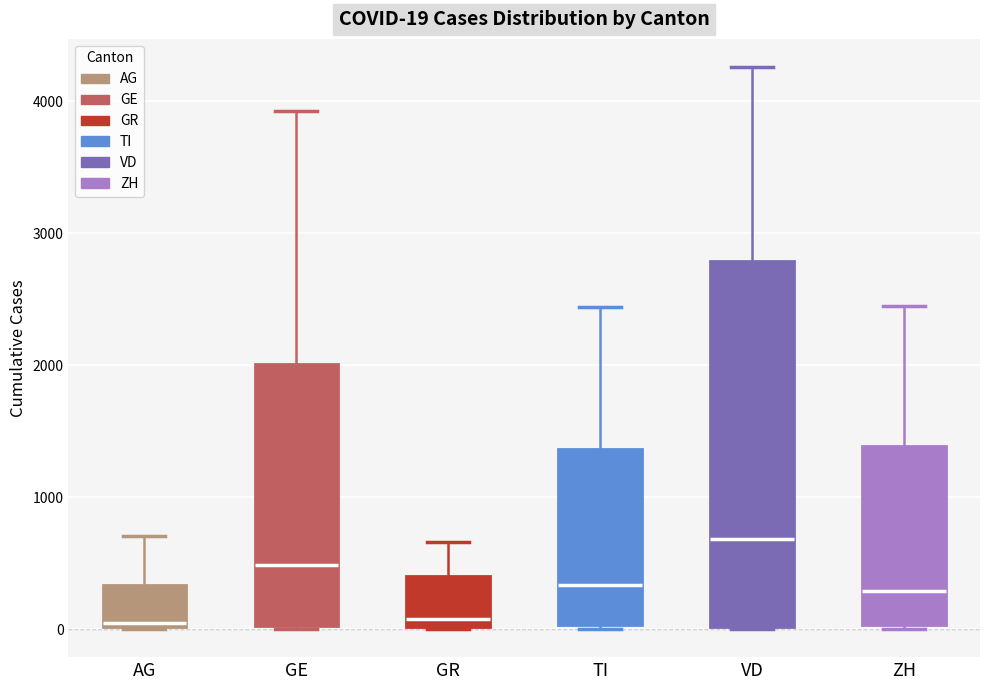

Which box is the tallest, from its lower edge to its upper edge?

VD